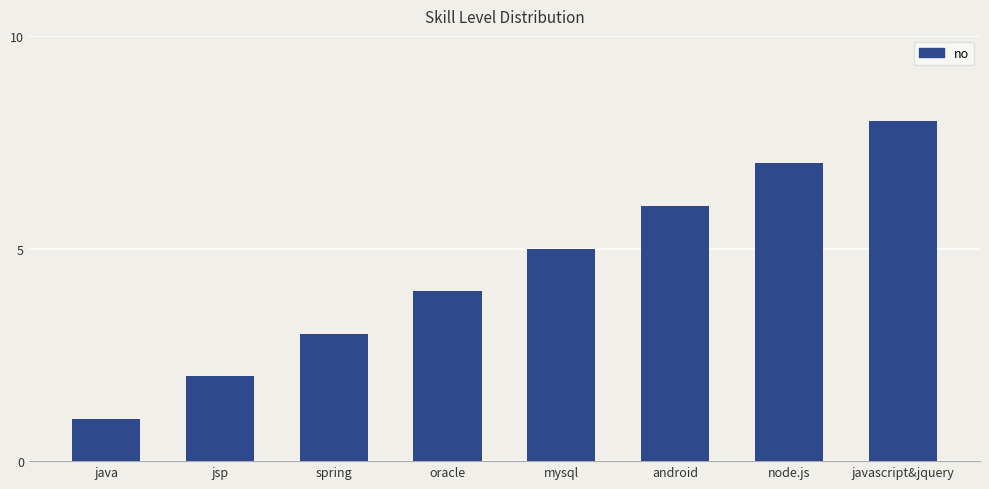

What is the sum of all values?

36